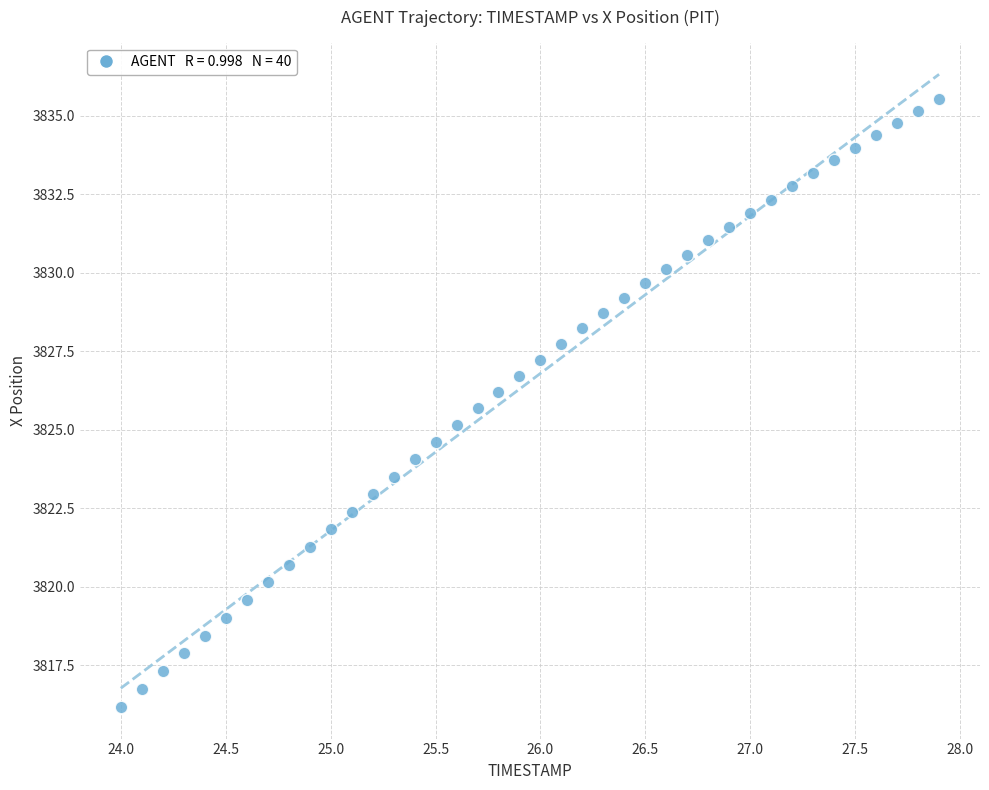

What is the range of X values (max minus min)?

3.9